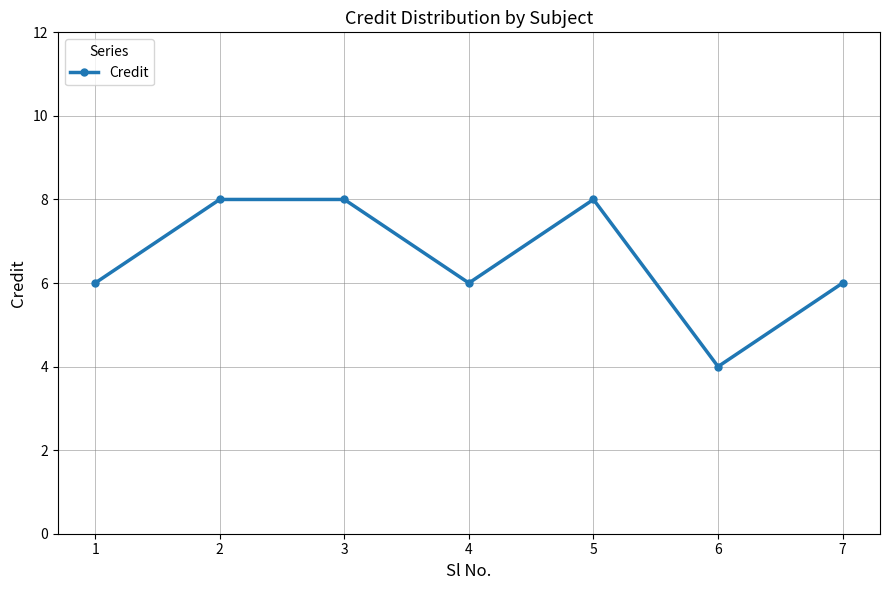

What is the value of the 6th point from the left?

4